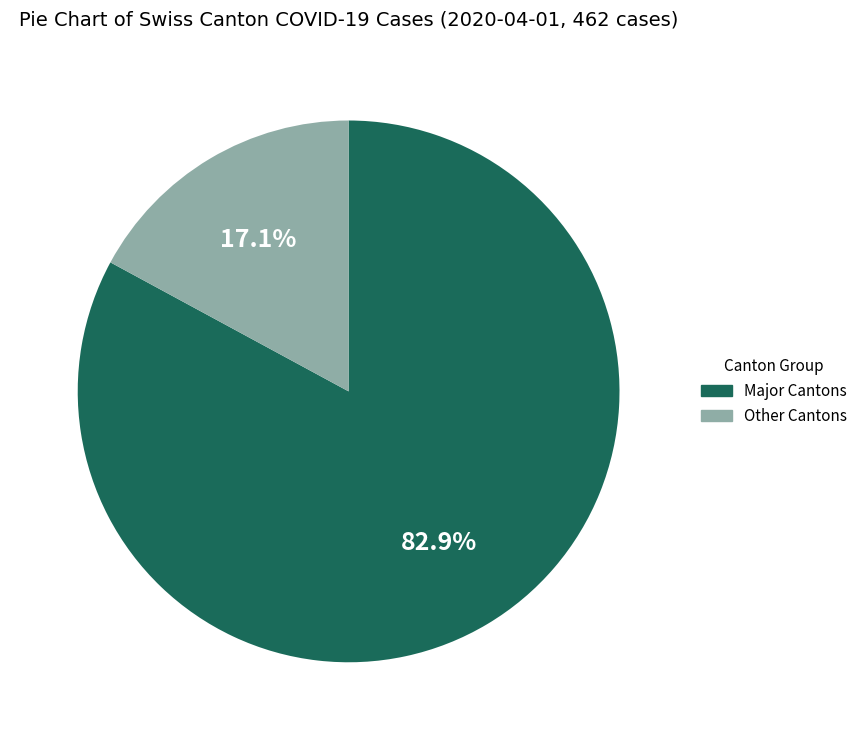

Is there a majority slice in this chart?

Yes